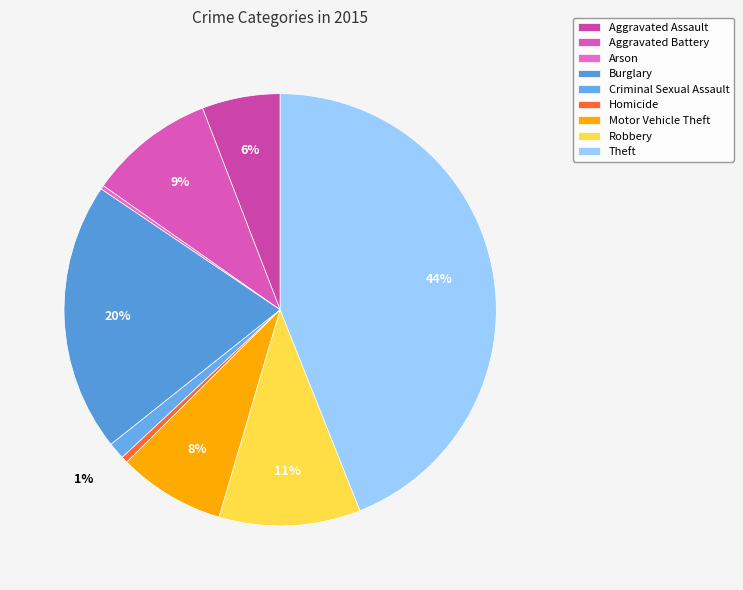

How much of the chart is everything except Robbery?

89.4%